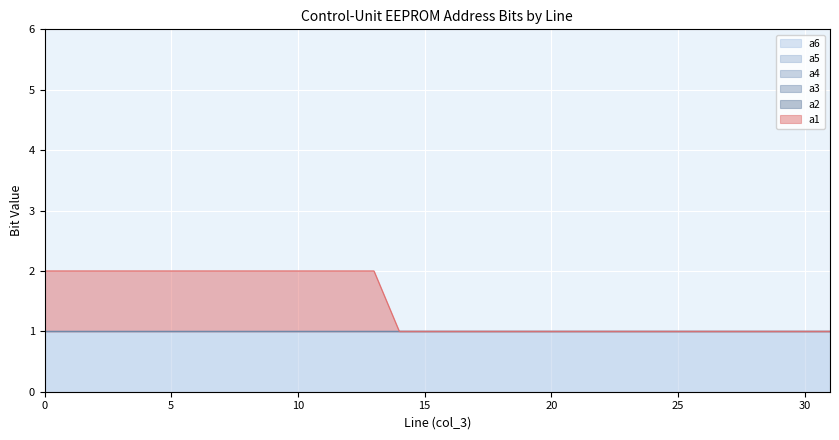

At how many categories does at least one series exceed 0?

32